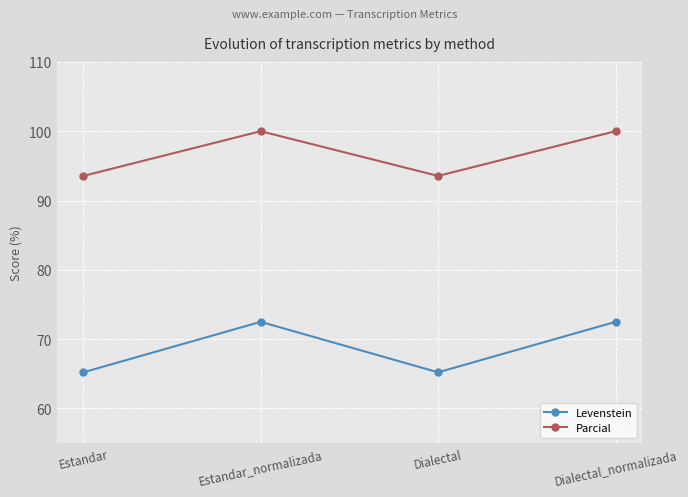

Rank the series at Estandar_normalizada from lowest to highest value.

Levenstein, Parcial